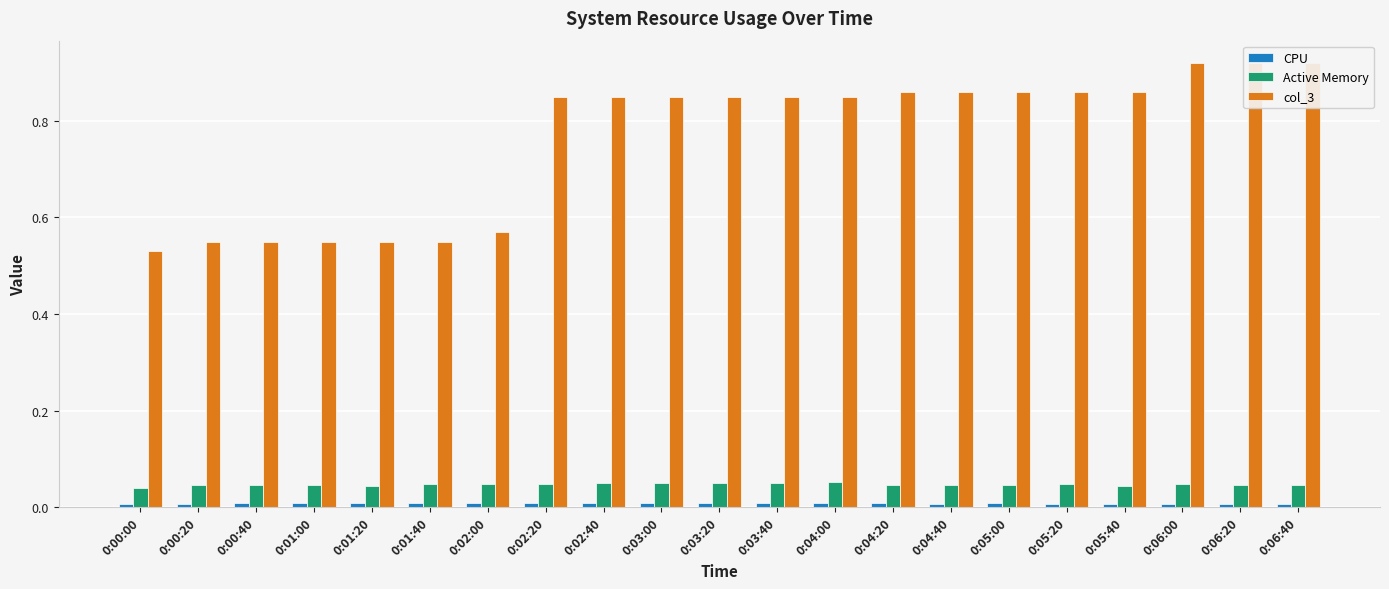

Are the bars grouped side by side (vs. stacked)?

Yes